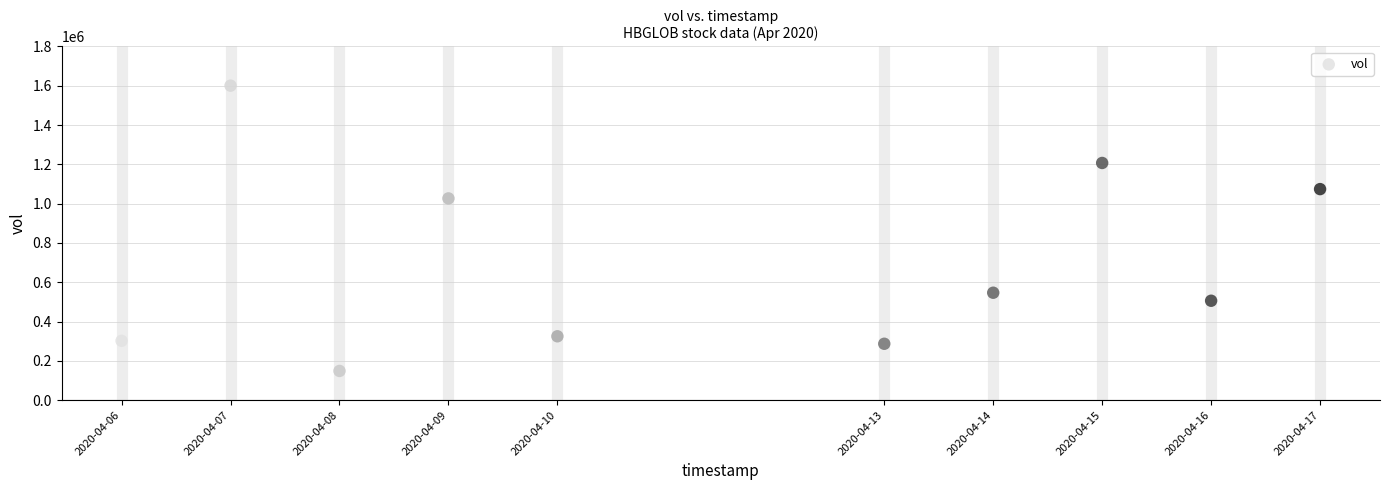

What Y value in the scatter plot is closest to 874550?

1026700